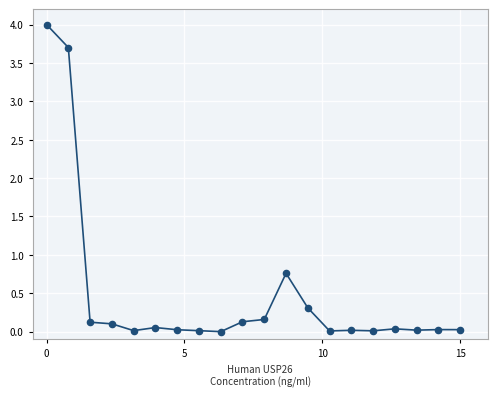

What is the range of Y values (max minus min)?

4.0